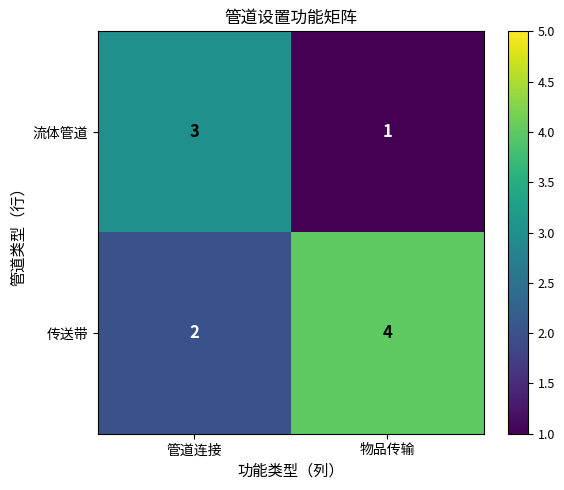

Count the number of categories in the chart.

2